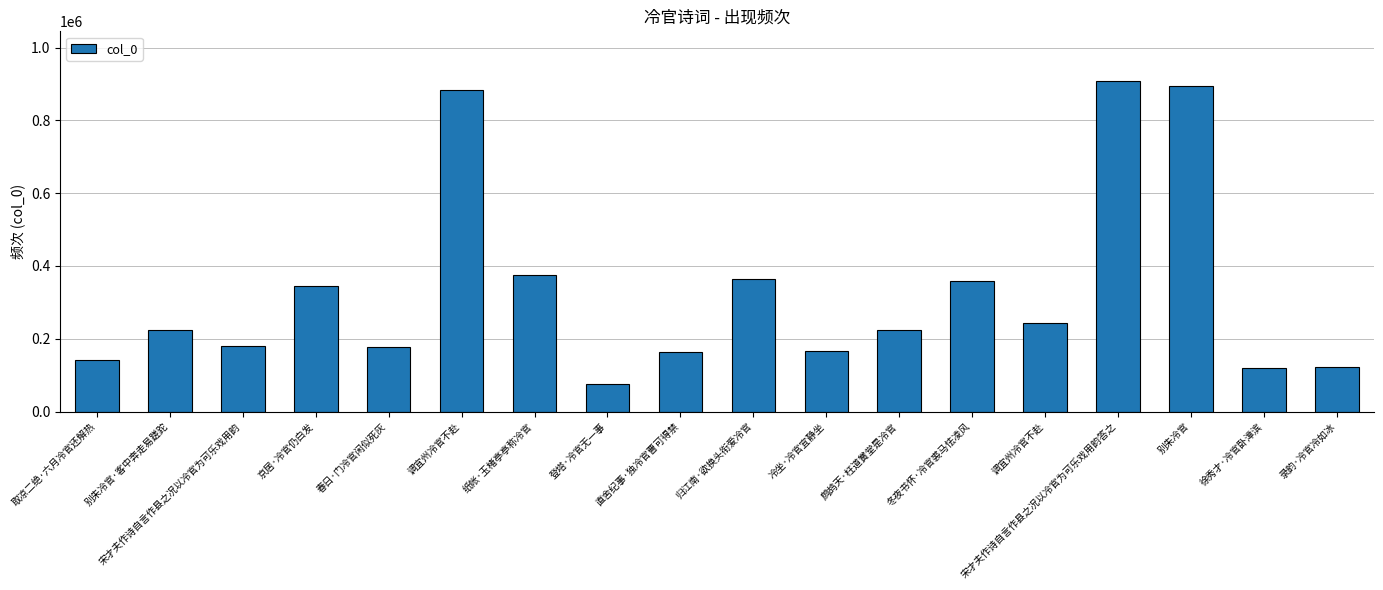

List the labels in order of value, largest first.

宋才夫作诗自言作县之况以冷官为可乐戏用韵答之, 别朱冷官, 调宜州冷官不赴, 纸帐·玉楮亭亭称冷官, 归江南·欲换头衔爱冷官, 冬夜书怀·冷官裘马怯凌风, 京居·冷官仍白发, 调宜州冷官不赴, 鹧鸪天·枉道黉堂是冷官, 别朱冷官·客中奔走易蹉跎, 宋才夫作诗自言作县之况以冷官为可乐戏用韵, 春日·门冷官闲似死灰, 冷坐·冷官宜静坐, 直舍纪事·独冷官曹可得禁, 取凉二绝·六月冷官还解热, 录韵·冷官冷如冰, 徐秀才·冷官卧漳滨, 登塔·冷官无一事